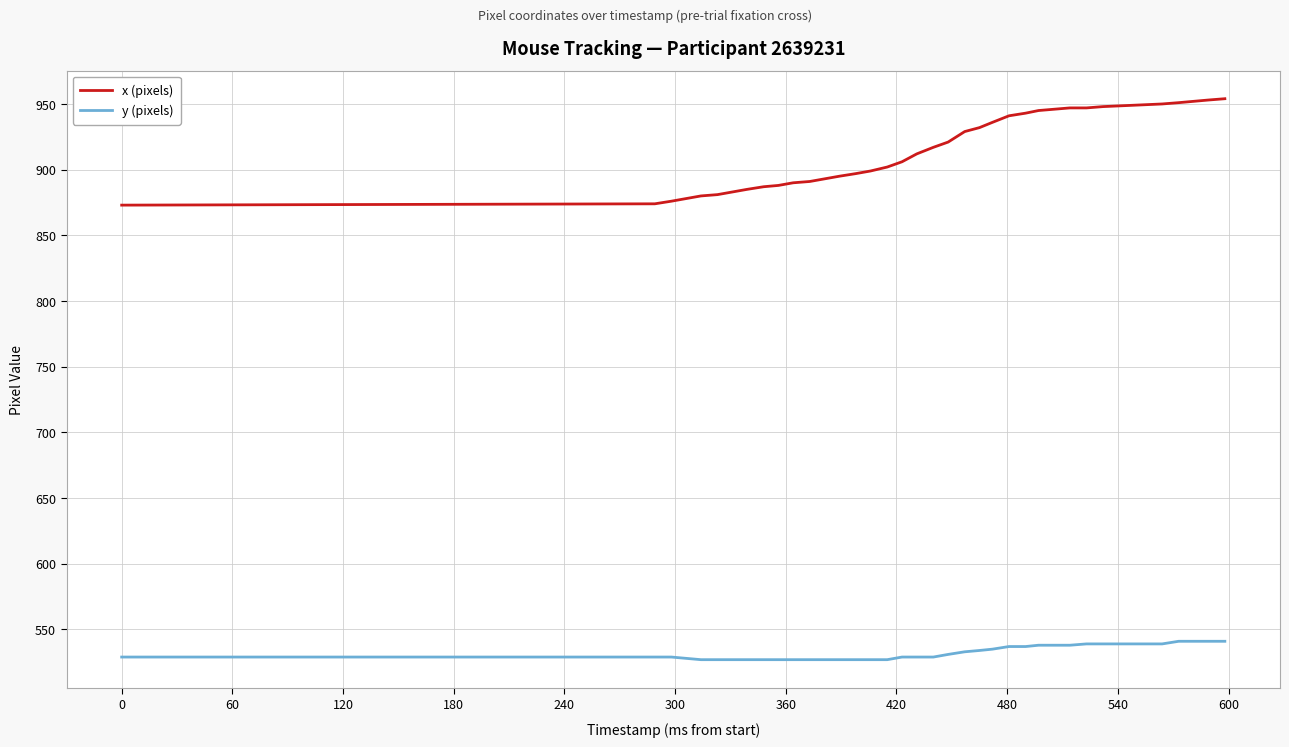

Which series has the largest range (max minus min)?

x (pixels)